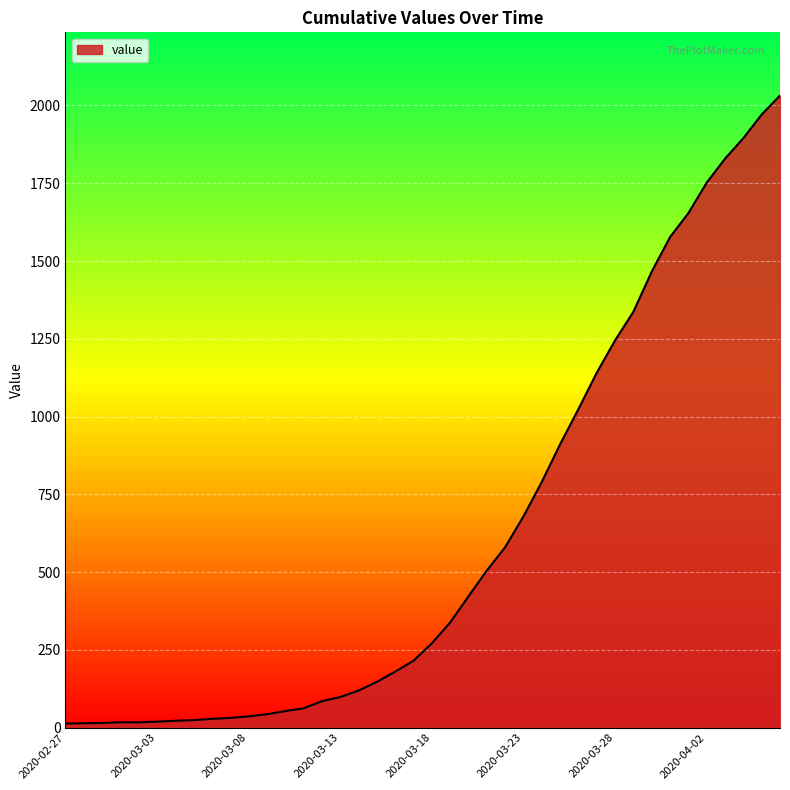

What is the difference between the maximum and minimum values?

2019